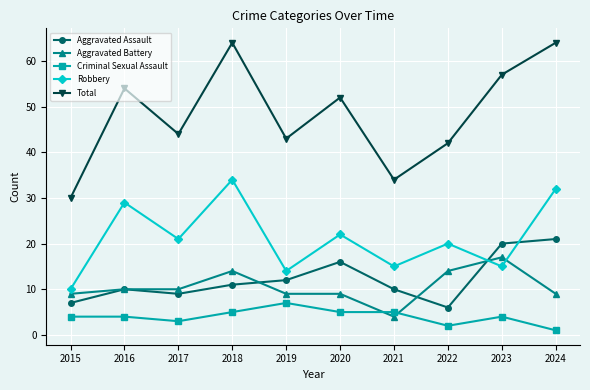

True or false: Total and Criminal Sexual Assault cross at least once.

False